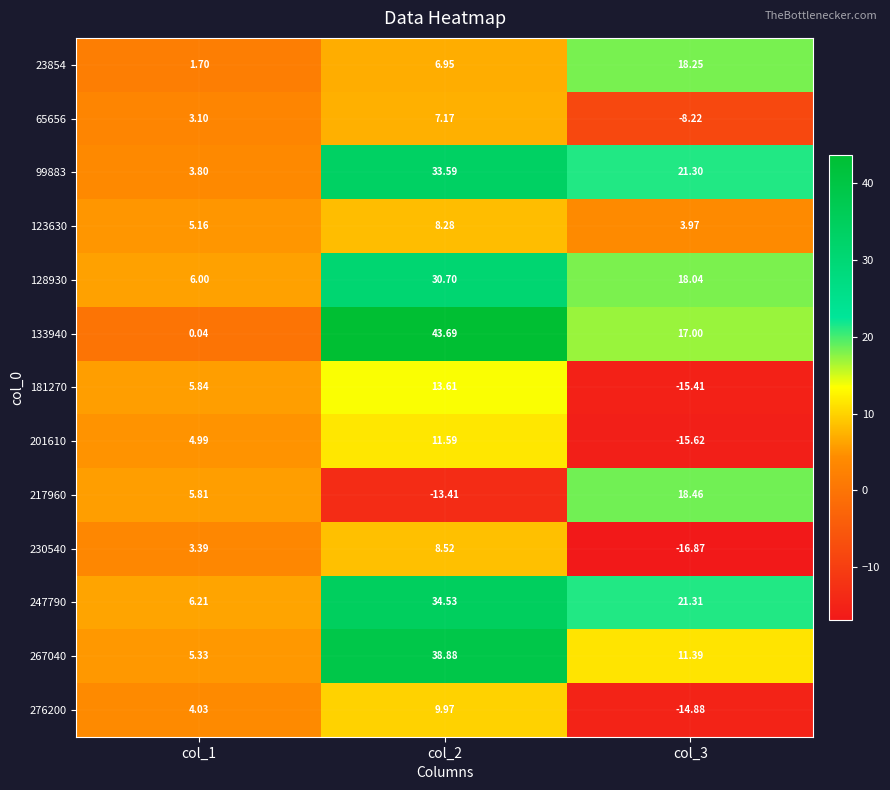

At which category is the sum across all series the highest?

col_2